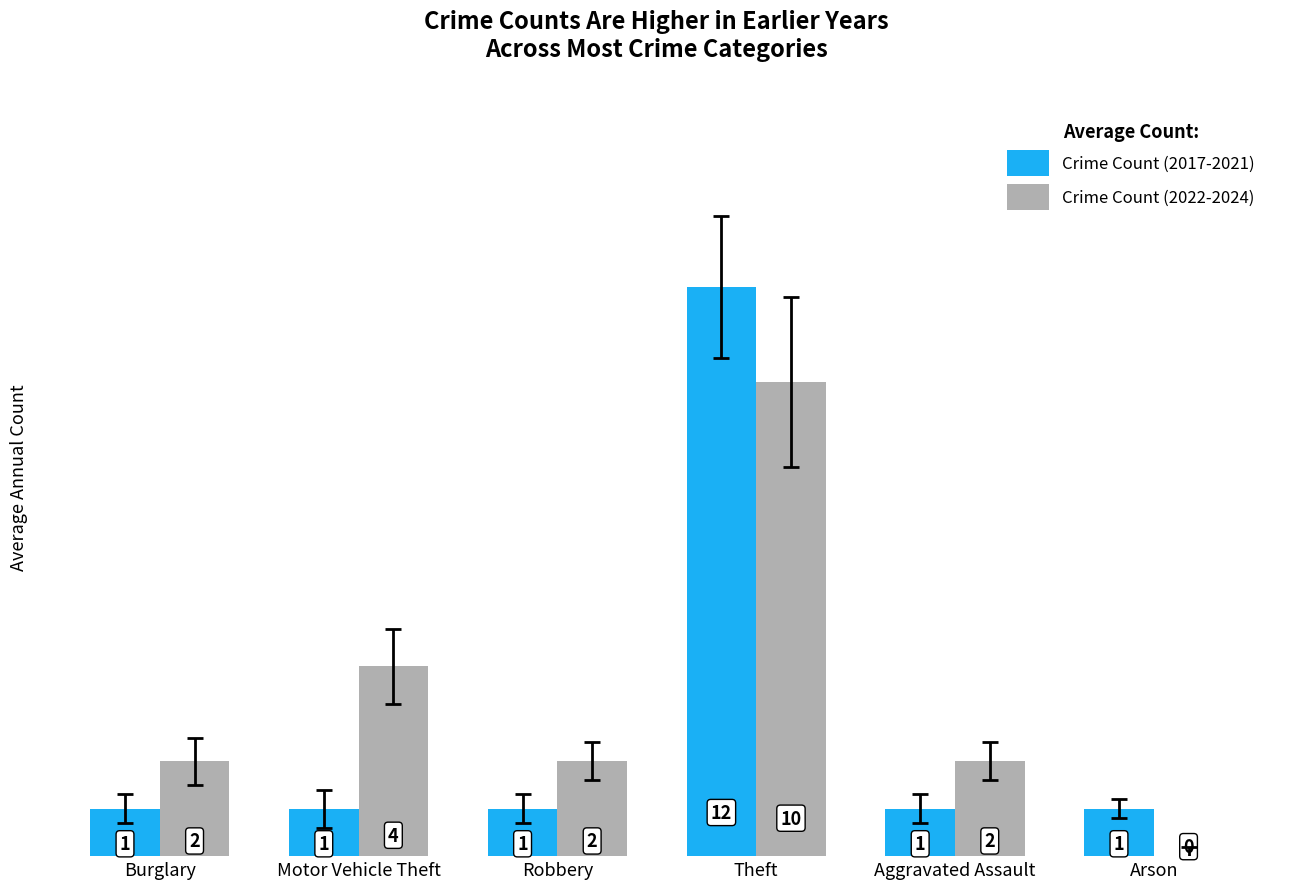

Does the chart contain stacked bars?

No